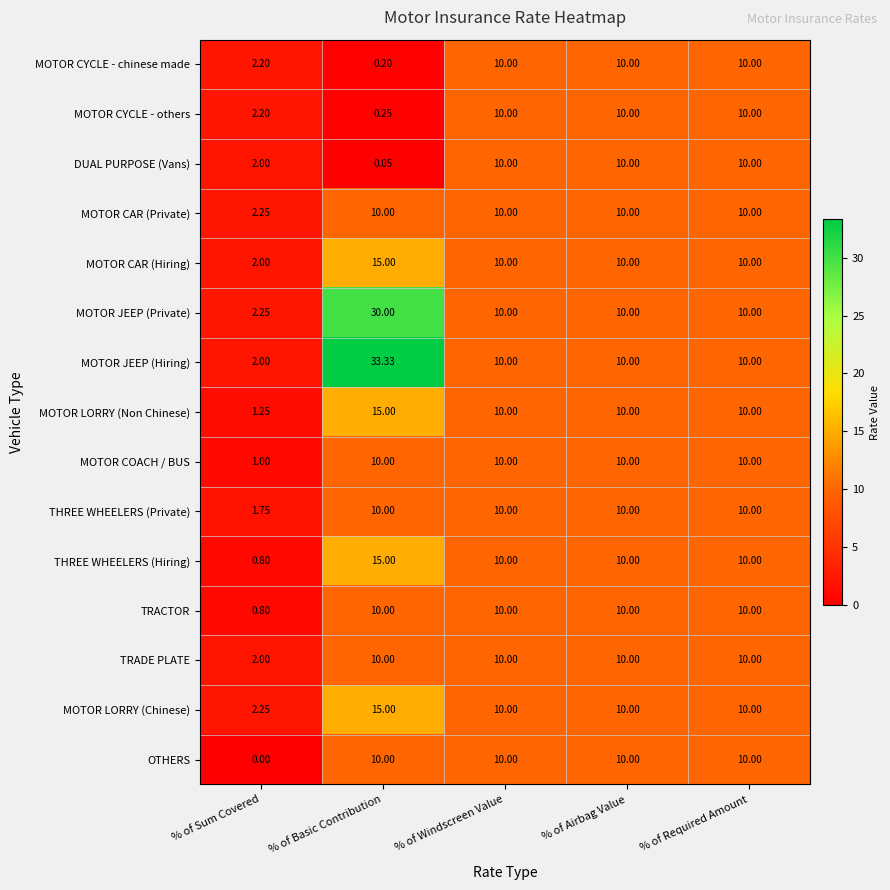

What is the greatest value displayed?

33.3